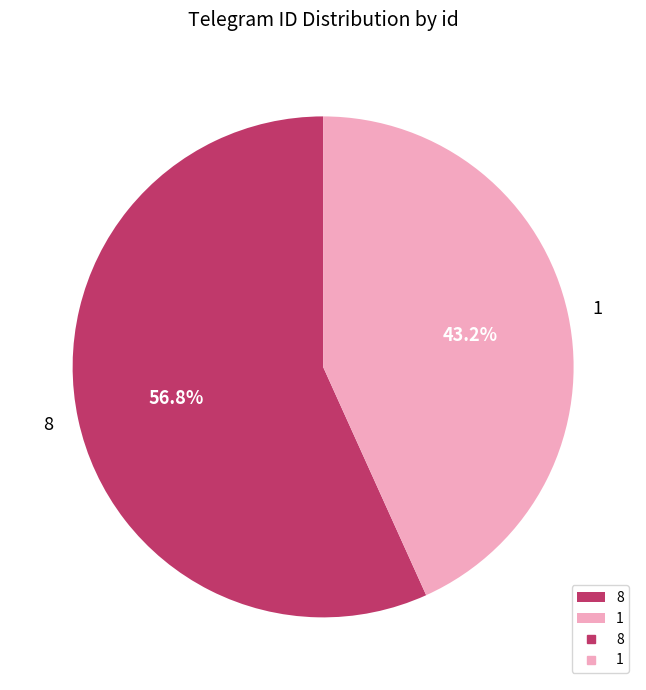

To the nearest percent, what portion does 8 represent?

57%